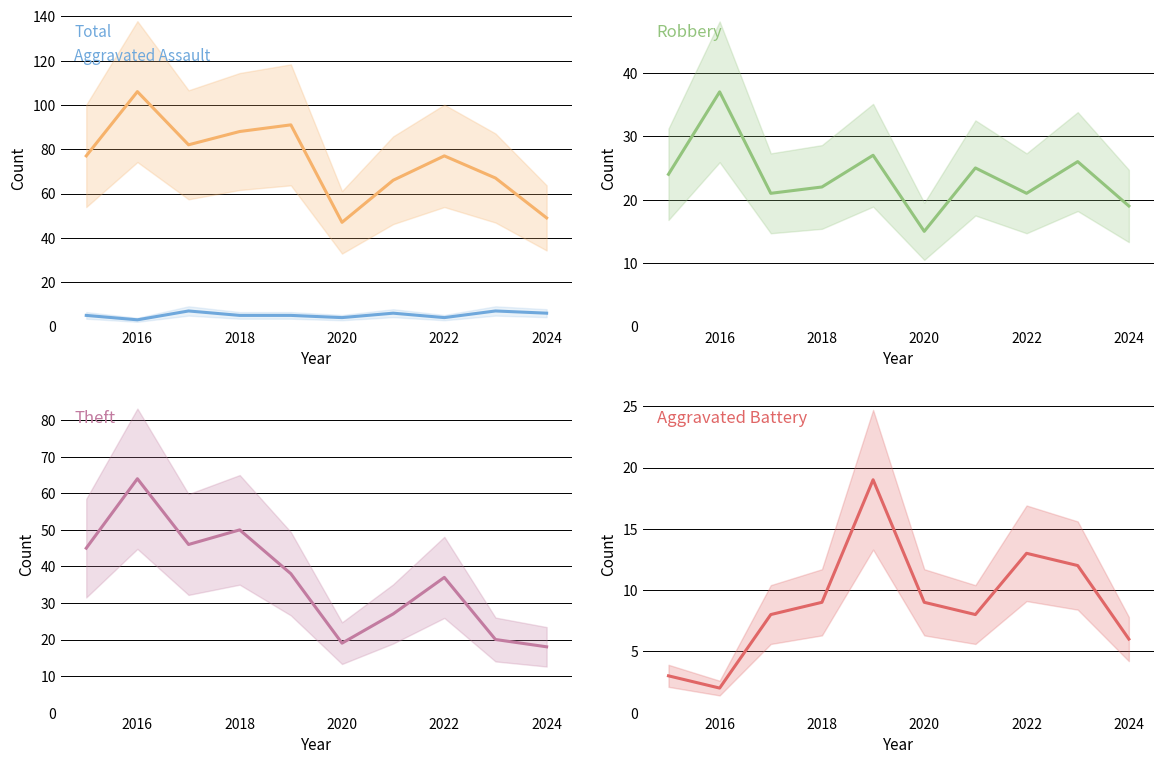

True or false: Aggravated Assault has a value of 3 at 2016.

True